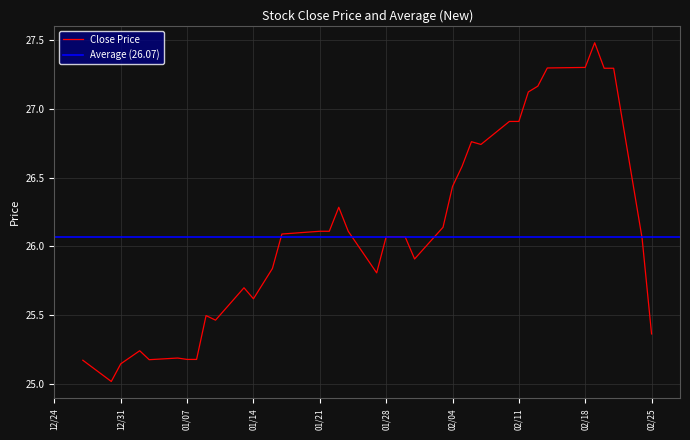

Is it true that Close Price equals 14.5 at 02/11?

False